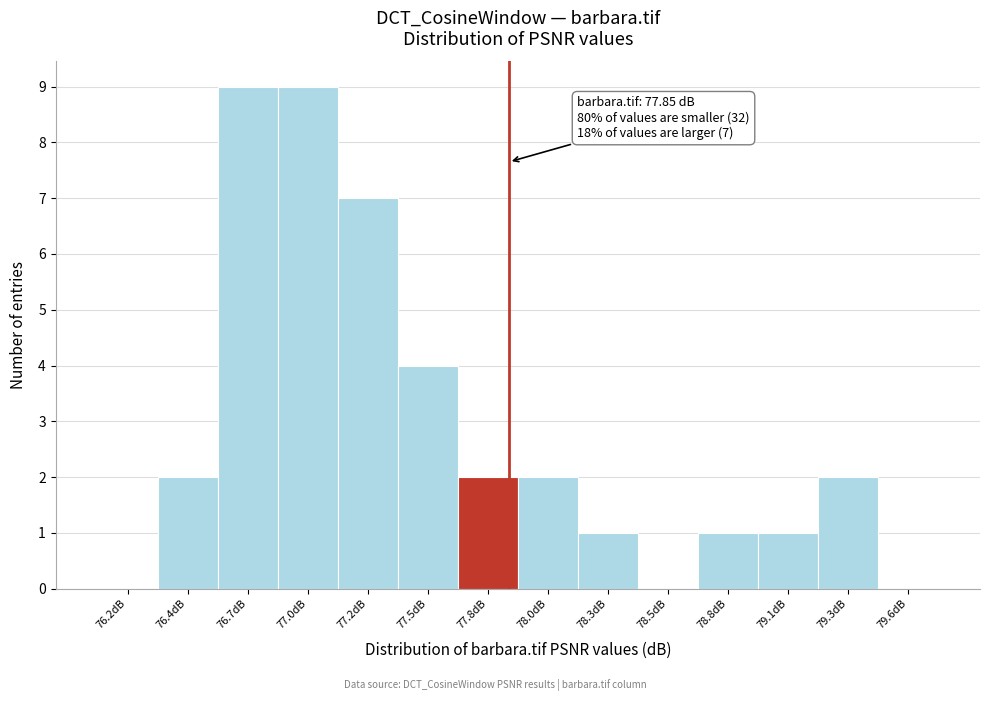

Reading left to right, list all the values displayed in this chart.

76.2dB=0	76.4dB=2	76.7dB=9	77.0dB=9	77.2dB=7	77.5dB=4	77.8dB=2	78.0dB=2	78.3dB=1	78.5dB=0	78.8dB=1	79.1dB=1	79.3dB=2	79.6dB=0